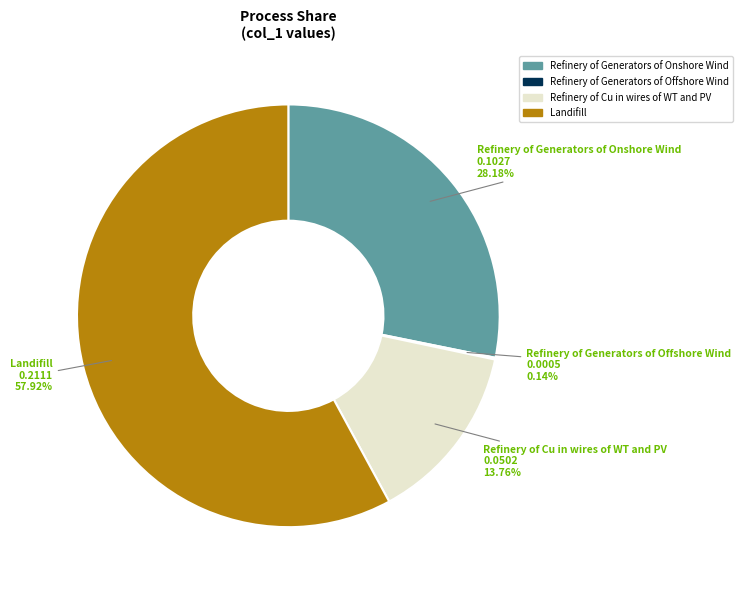

Does Landifill represent more than half of the total?

Yes